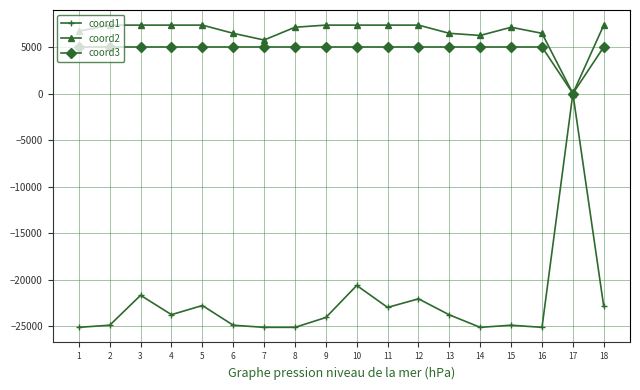

What is the value of the coord1 point at the 16th from the left?

-25118.3